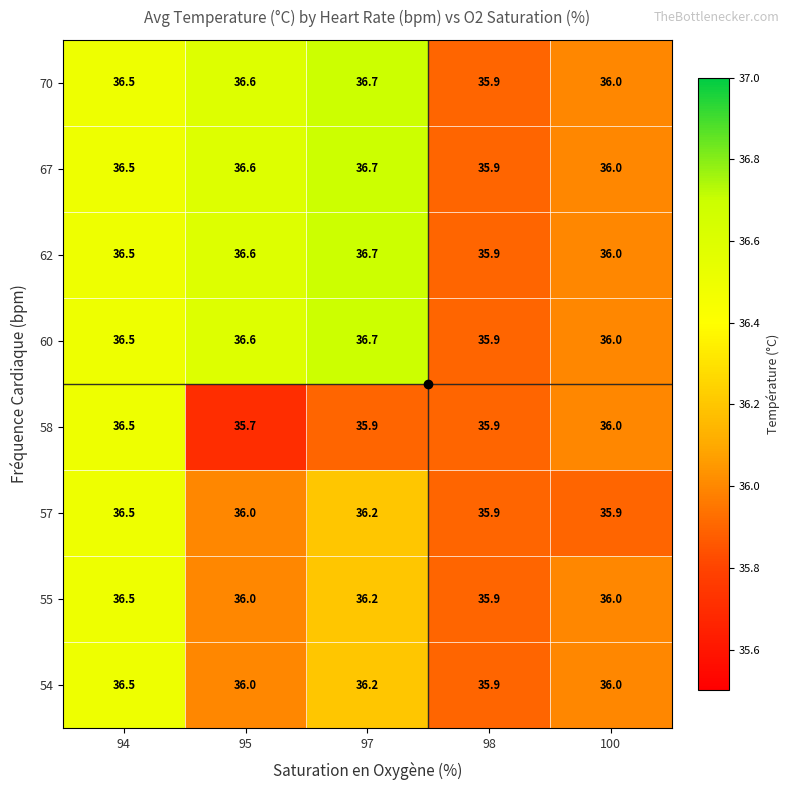

What is the approximate value of 55 at 95?

36.0